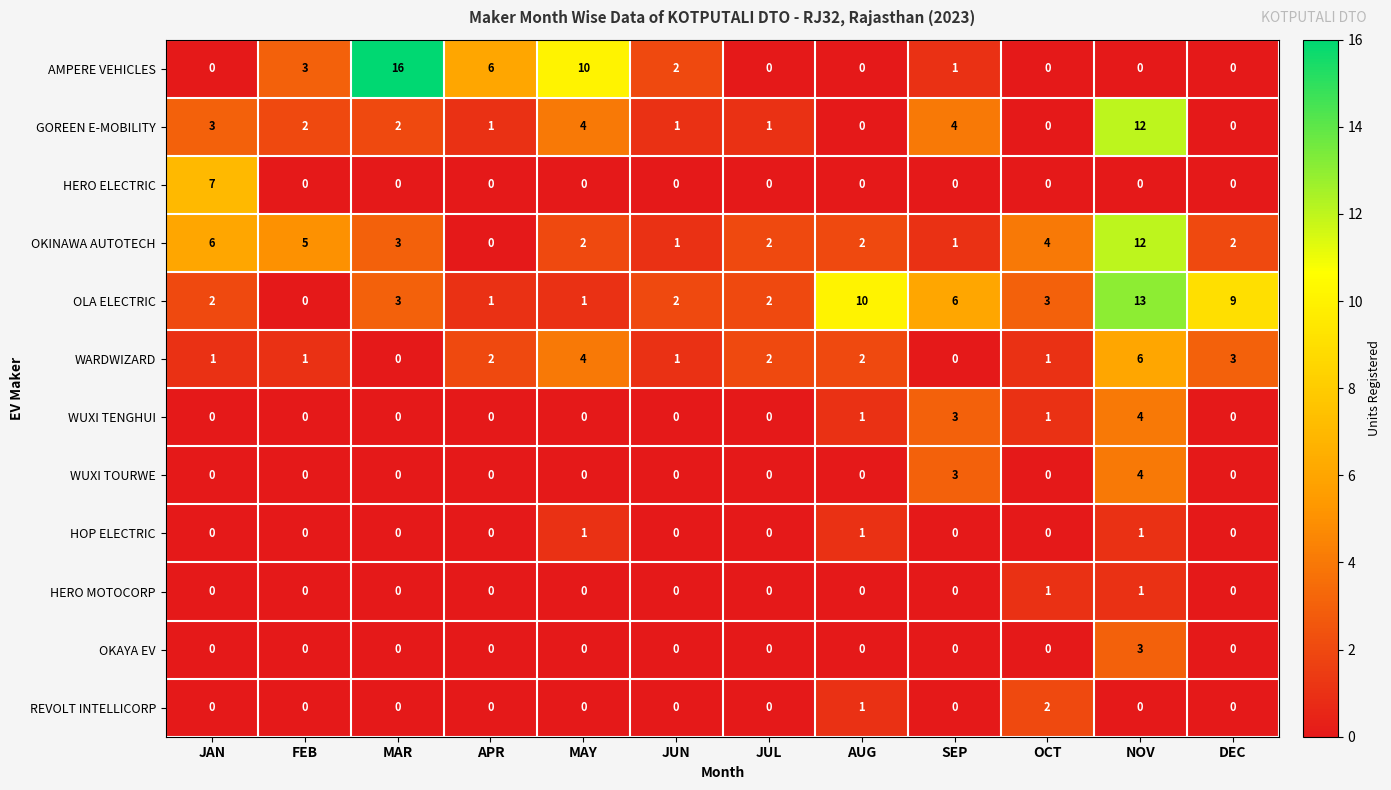

What is the spread (max minus min) of values at SEP?

6